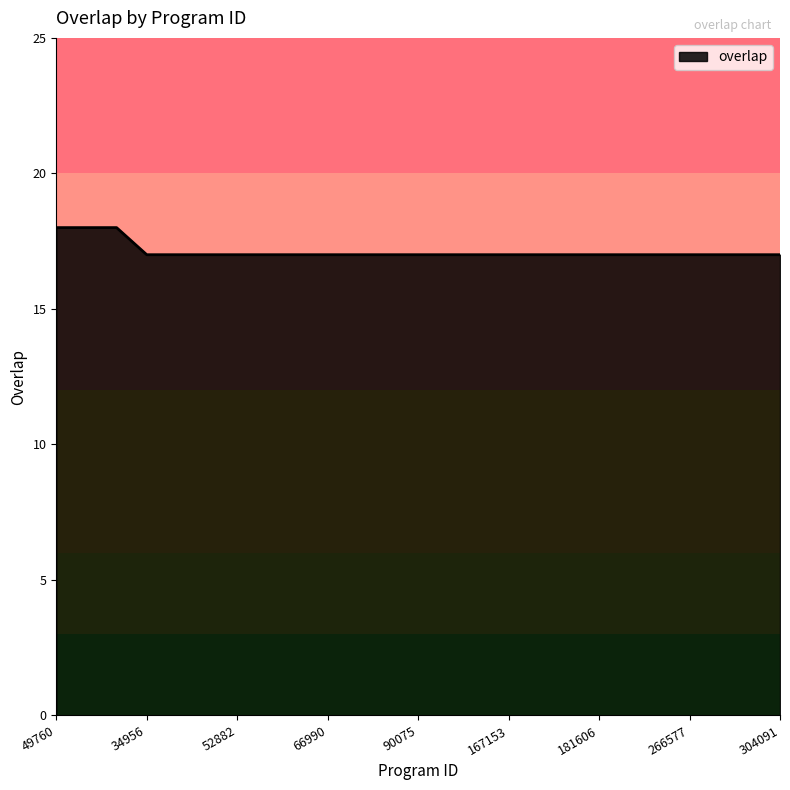

How many categories are shown in the chart?

25